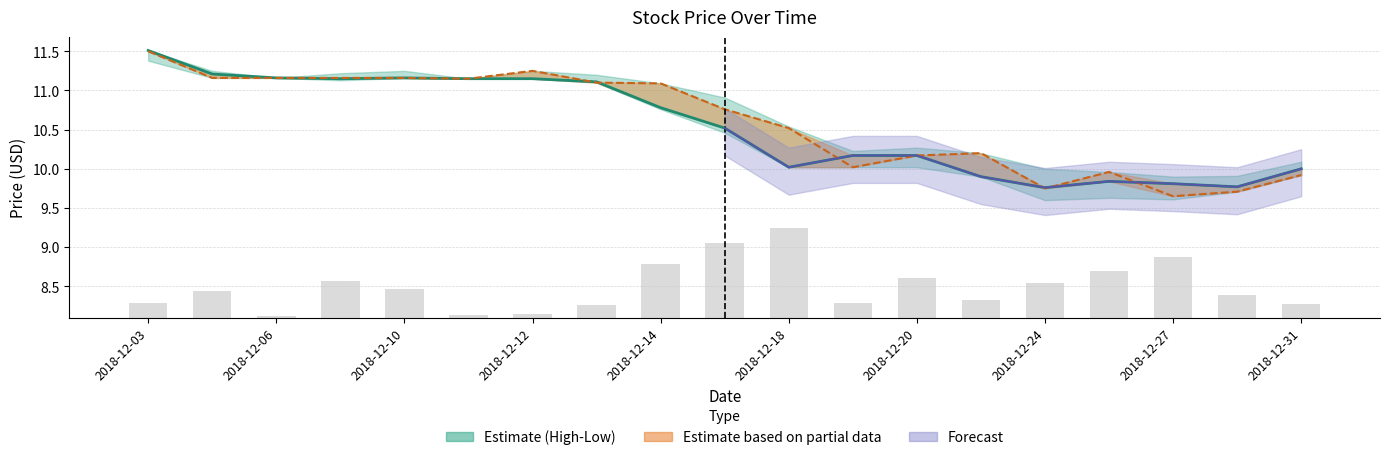

Reading left to right, transcribe all the data shown in this chart.

Volume: 0.2	0.3	0.0	0.5	0.4	0.0	0.0	0.2	0.7	1.0	1.1	0.2	0.5	0.2	0.4	0.6	0.8	0.3	0.2
High: 11.5	11.2	11.2	11.2	11.2	11.2	11.2	11.1	11.1	10.8	10.5	10.0	10.2	10.2	9.8	10.0	9.7	9.7	9.9
Close: 11.5	11.2	11.2	11.2	11.2	11.2	11.2	11.1	10.8	10.5	10.0	10.2	10.2	9.9	9.8	9.8	9.8	9.8	10.0